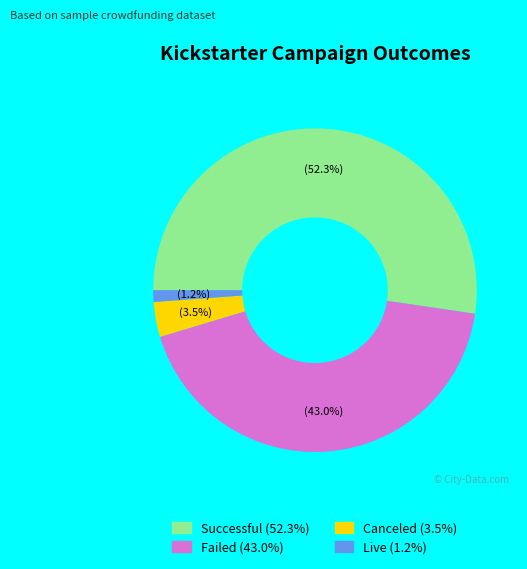

To the nearest percent, what is the difference between the largest and smallest slice percentages?

51%